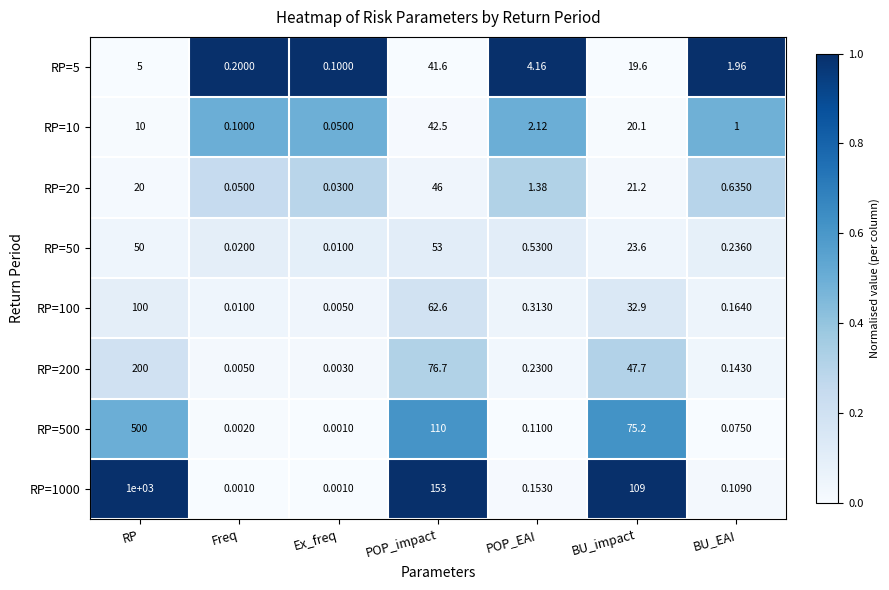

Between BU_impact and BU_EAI, which series saw the biggest shift?

RP=1000